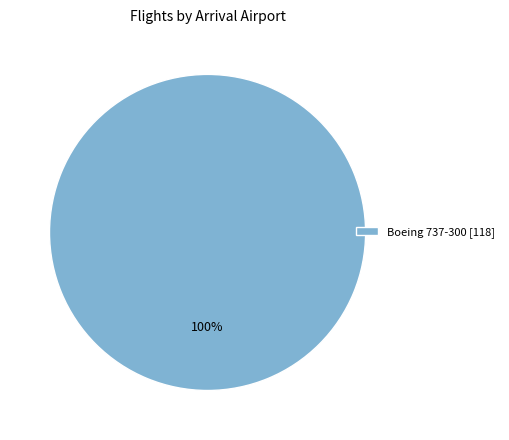

To the nearest percent, what percentage of the pie is Boeing 737-300 [118]?

100%